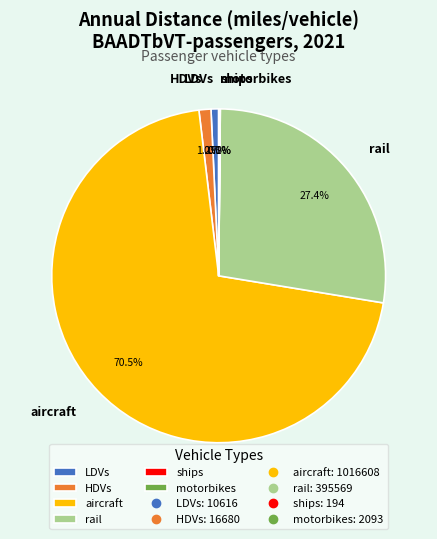

To the nearest percent, what is the difference between the LDVs and rail slice percentages?

27%